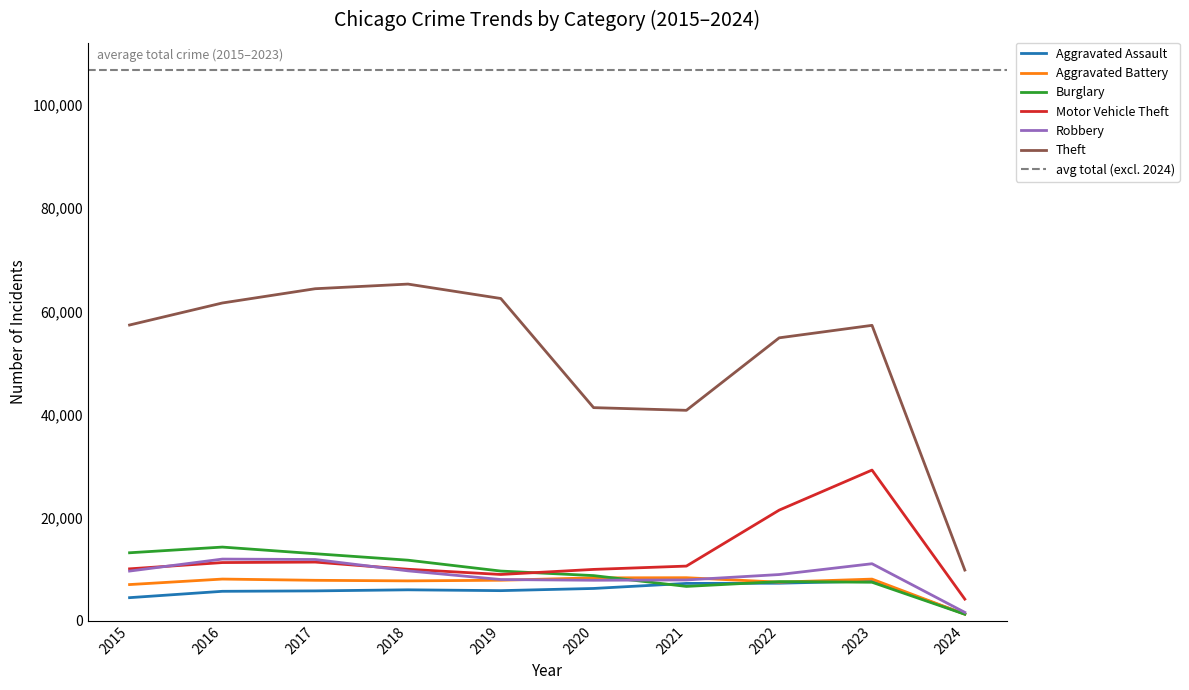

How many categories are shown in the chart?

10